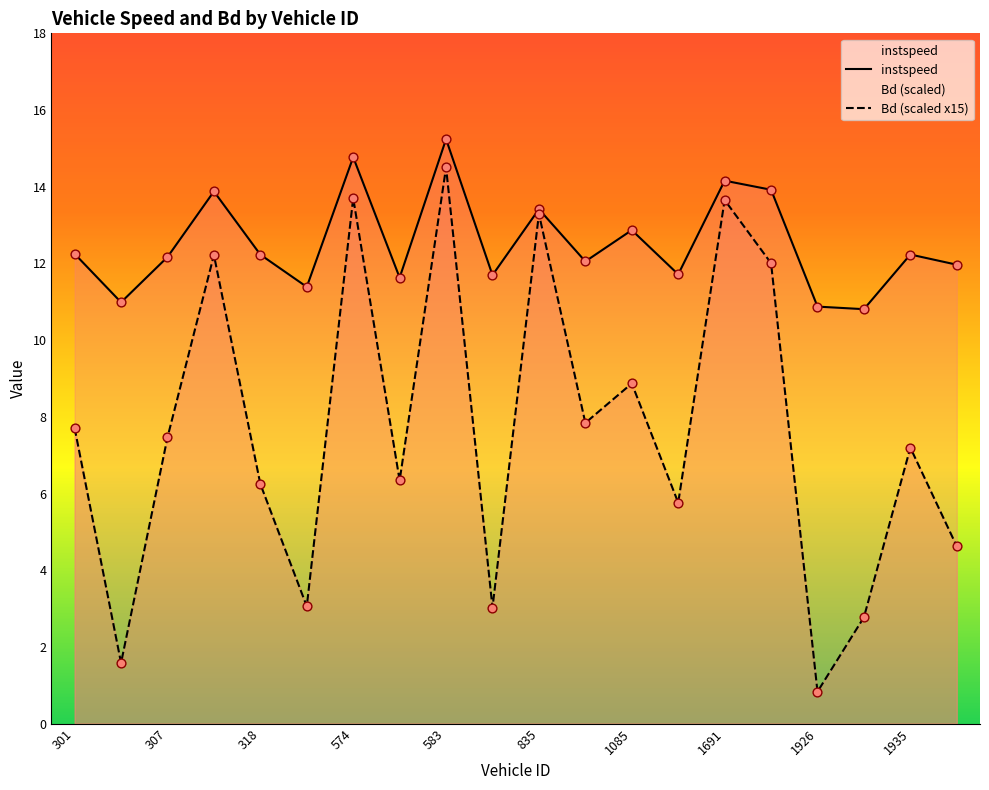

Which series contains the lowest Y value?

Bd (scaled x15)